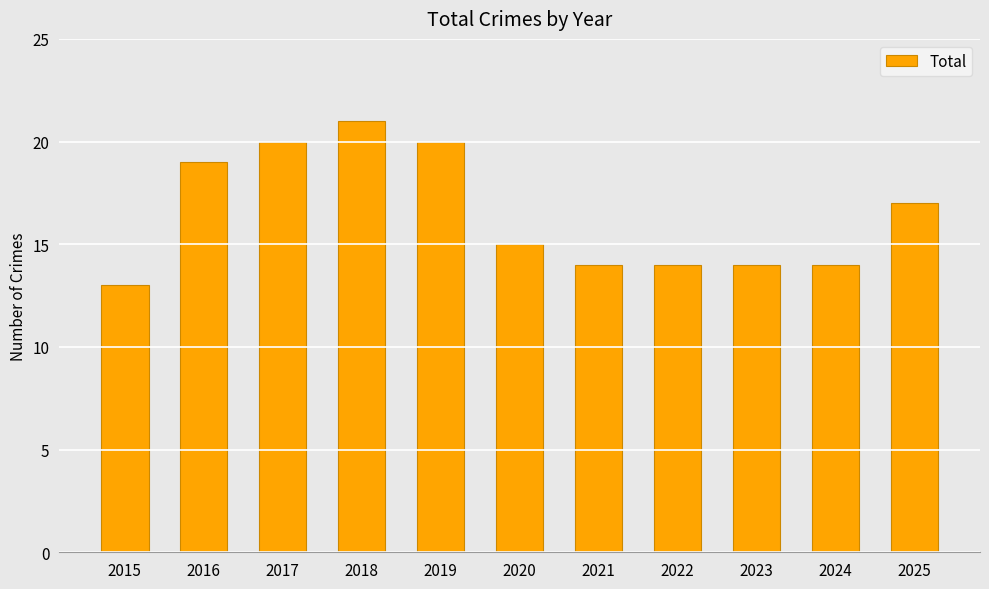

How many values are below 15?

5